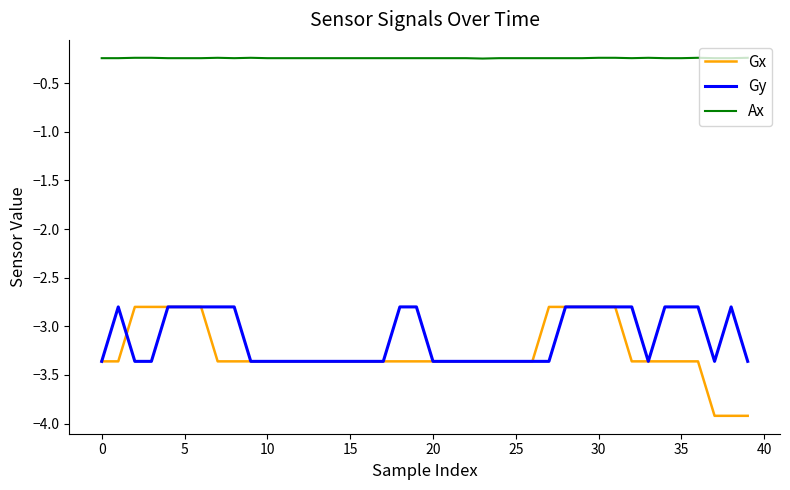

Which series has the largest range (max minus min)?

Gx